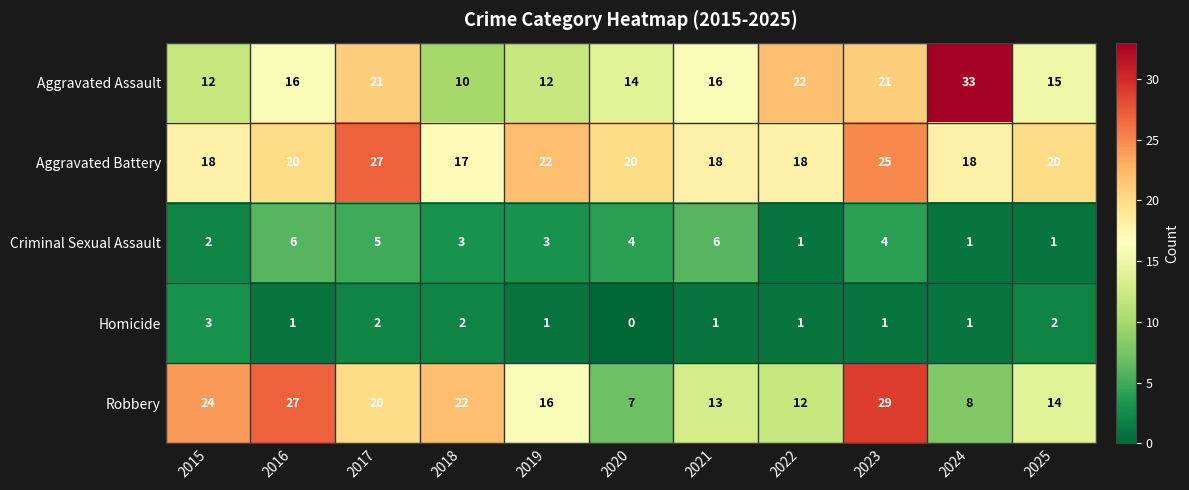

The Aggravated Battery series shows 27 at 2018. True or false?

False